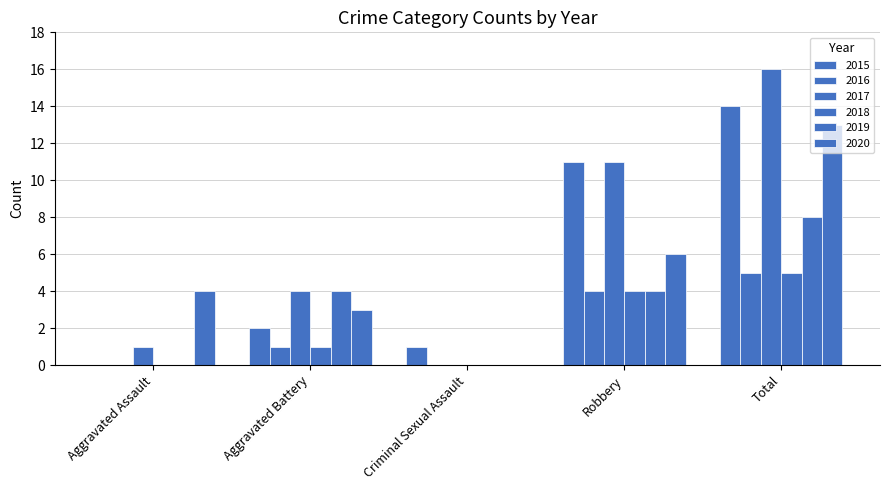

At how many categories does at least one series exceed 15?

1